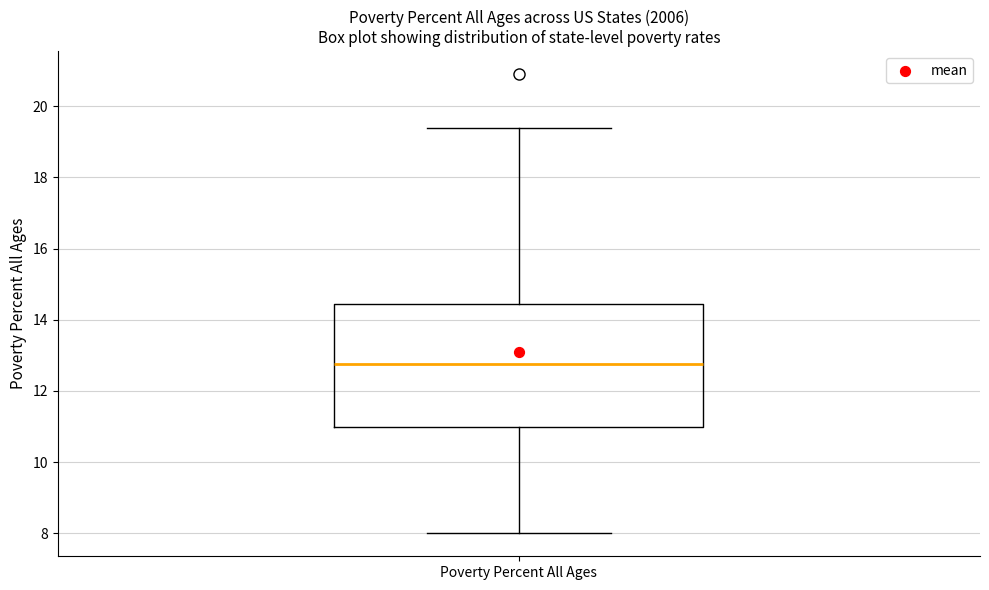

Transcribe this box plot: give where the median line is, the range the box spans, and where the two whiskers end, as read against the y-axis. The values are not printed on the chart, so give them approximately, as read against the axis.

median 12.8, box 11.0 to 14.4, whiskers 8.0 to 19.4